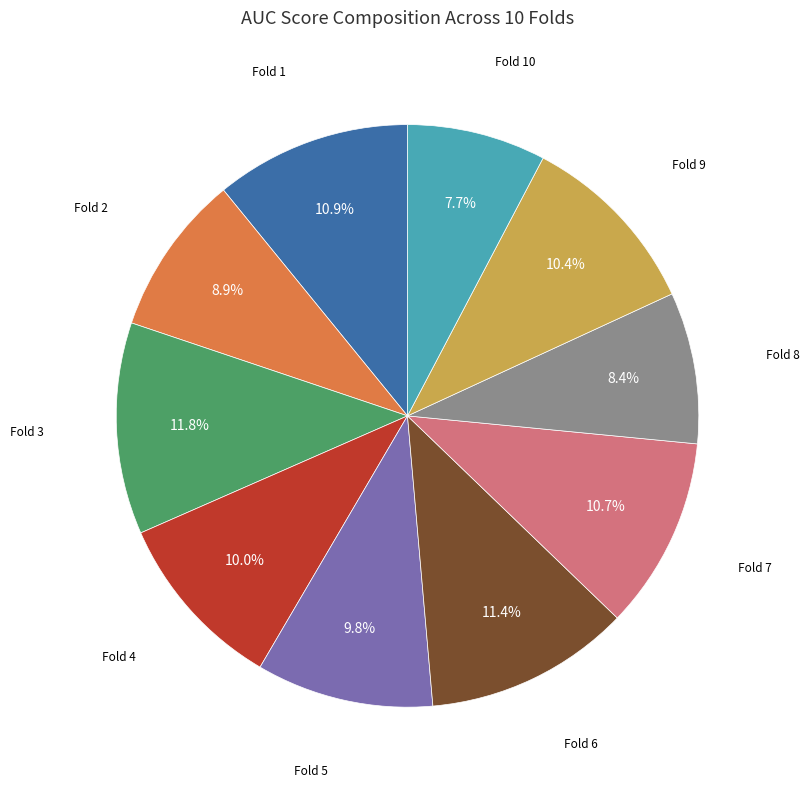

Is there any slice that represents more than half of the pie?

No